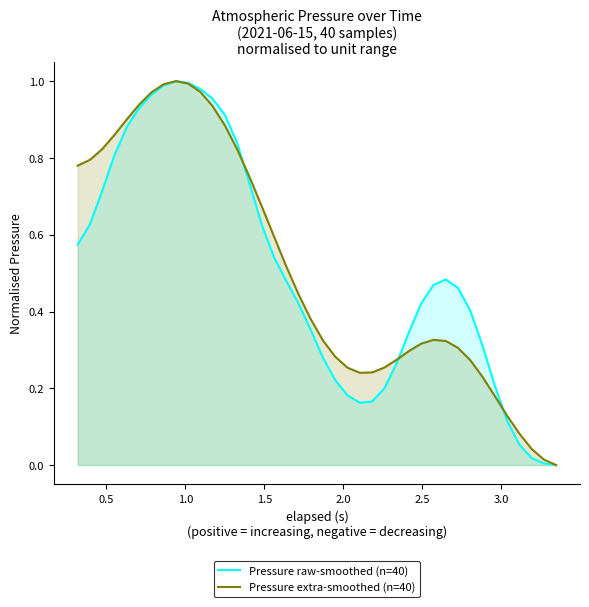

Does the chart display data point markers on the line(s)?

No